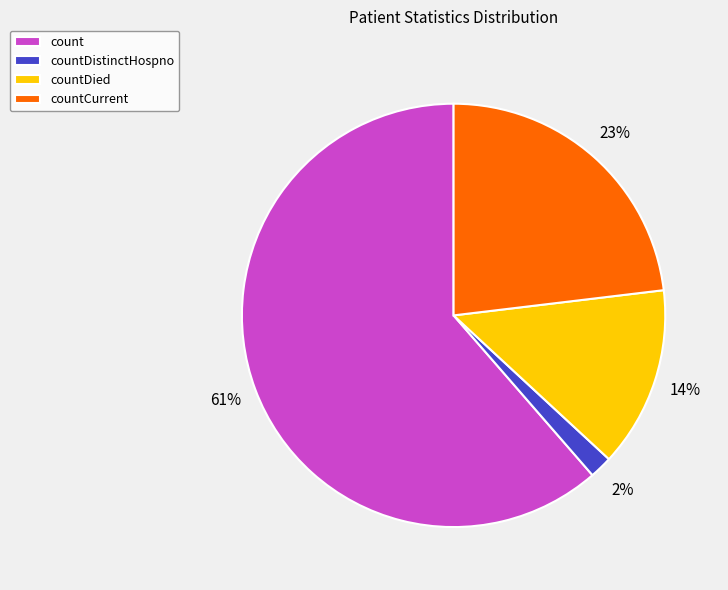

Which slice is the largest?

count